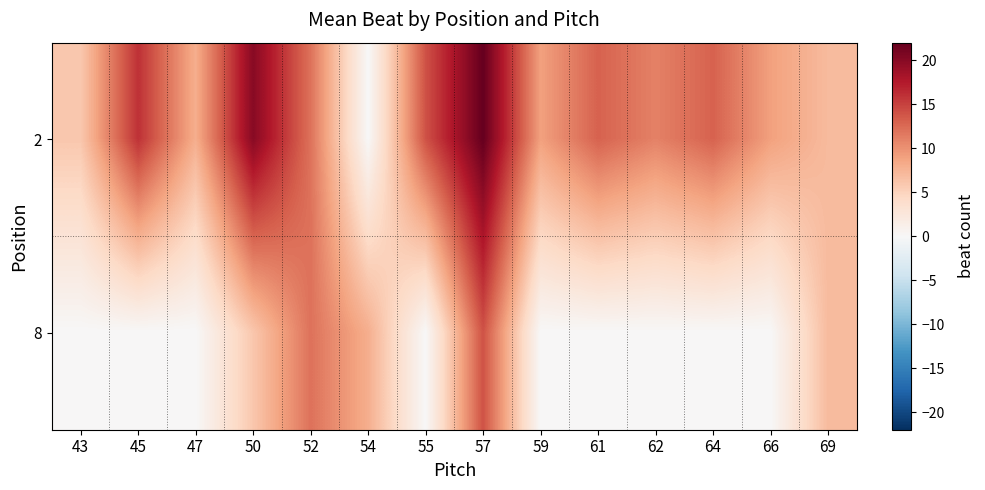

At how many categories does at least one series exceed 13?

4